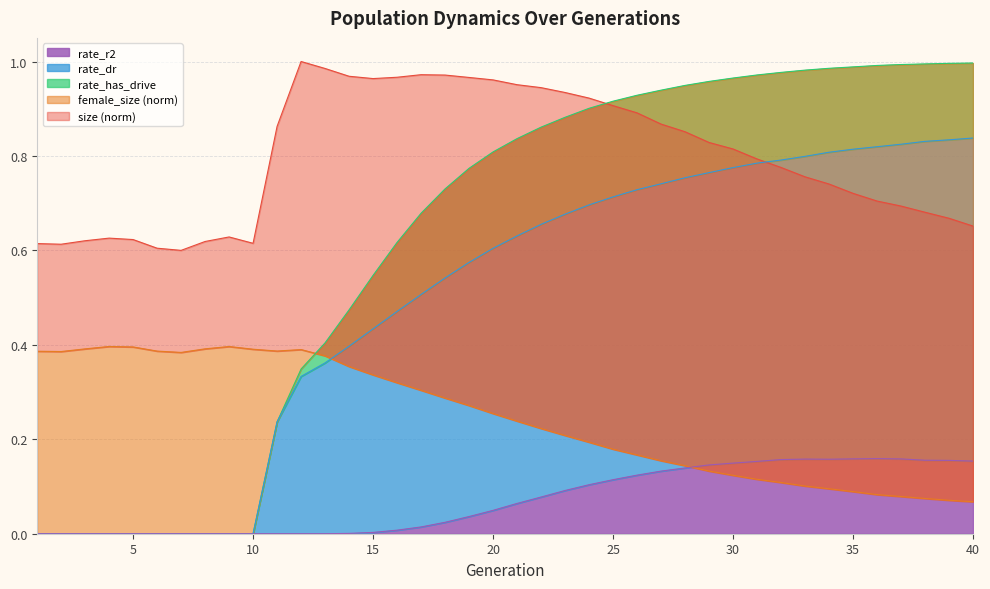

Which series changed the most between 2 and 16?

rate_has_drive